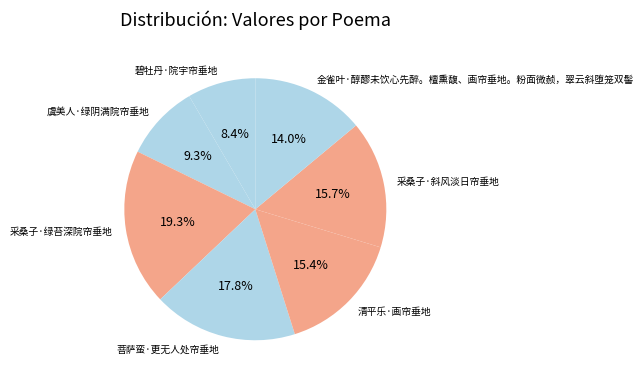

Count the number of slices in the pie.

7